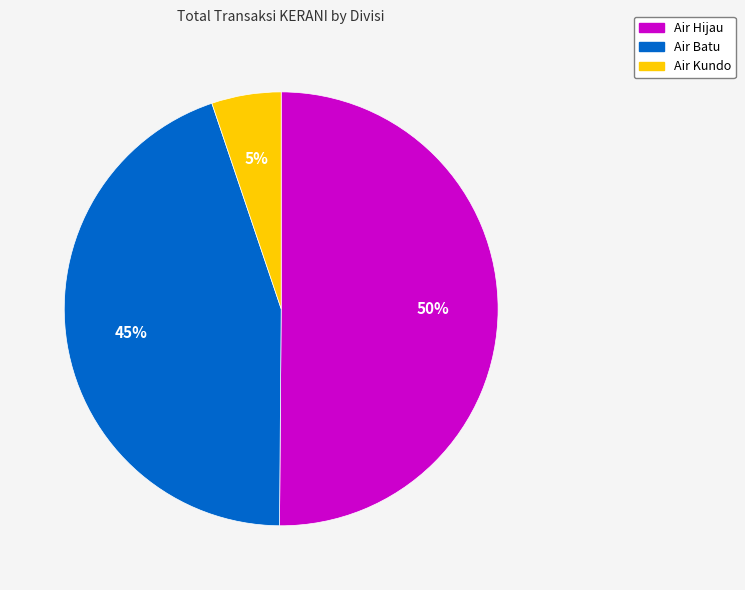

Which category accounts for the majority?

Air Hijau